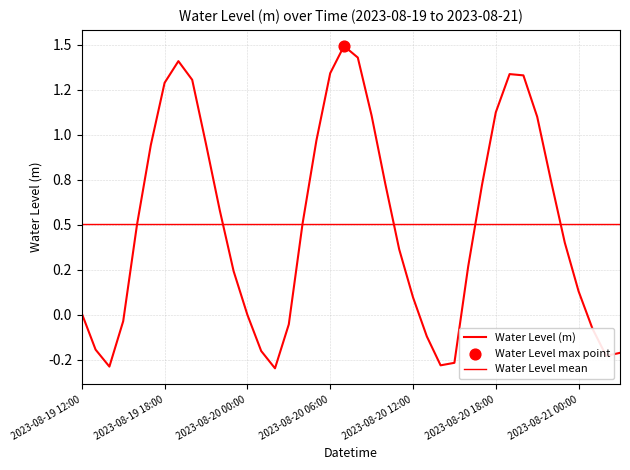

Which has a higher value, 2023-08-19 16:00 or 2023-08-20 08:00?

2023-08-20 08:00